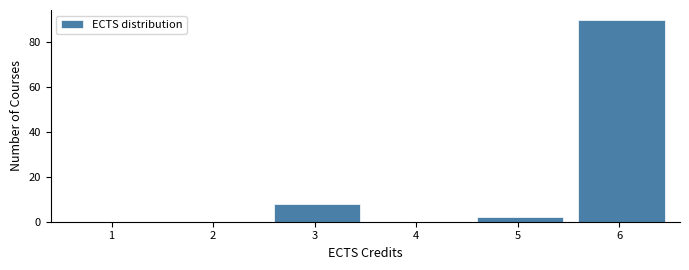

Reading left to right, what are all the values shown in this chart?

1=0	2=0	3=8	4=0	5=2	6=90